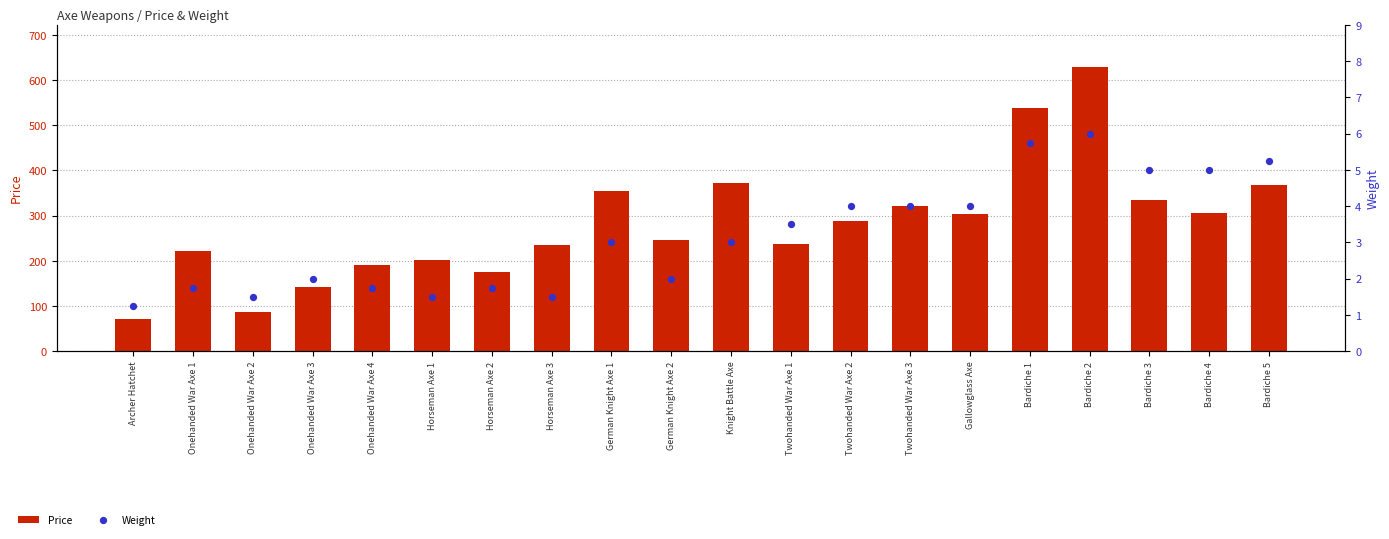

At which category is the sum across all series the highest?

Bardiche 2